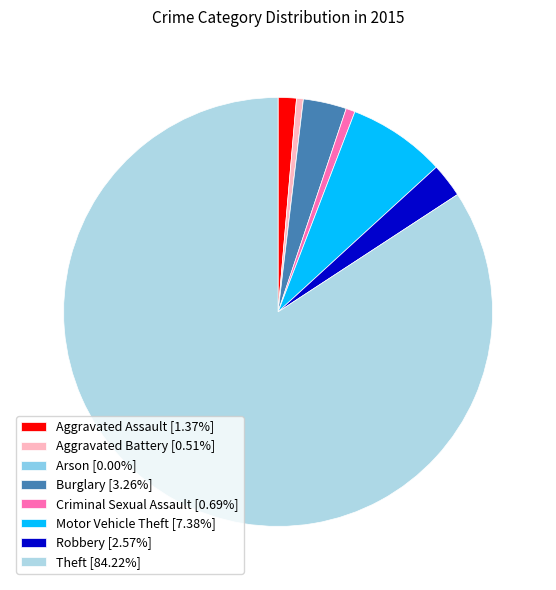

Rank the categories by value from lowest to highest.

Arson, Aggravated Battery, Criminal Sexual Assault, Aggravated Assault, Robbery, Burglary, Motor Vehicle Theft, Theft